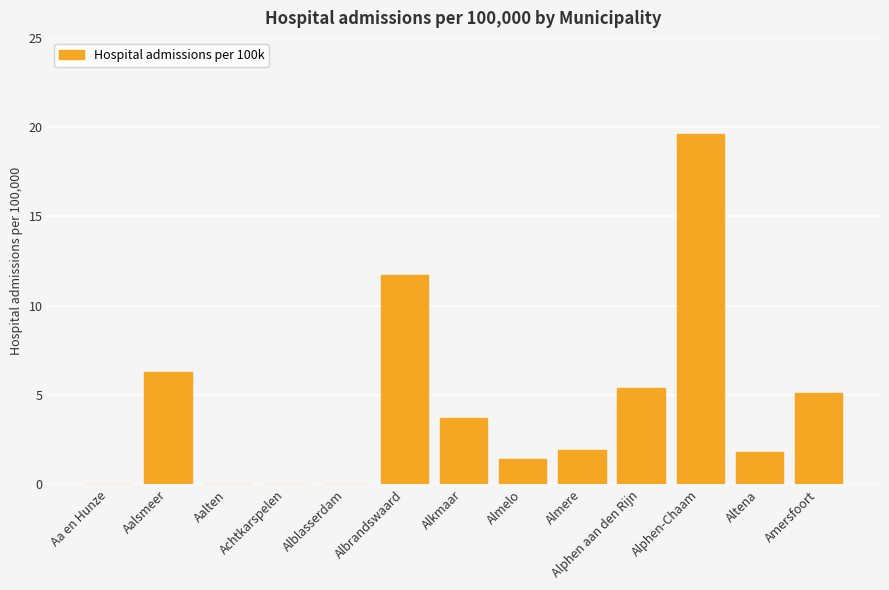

What is the sum of all values?

56.9